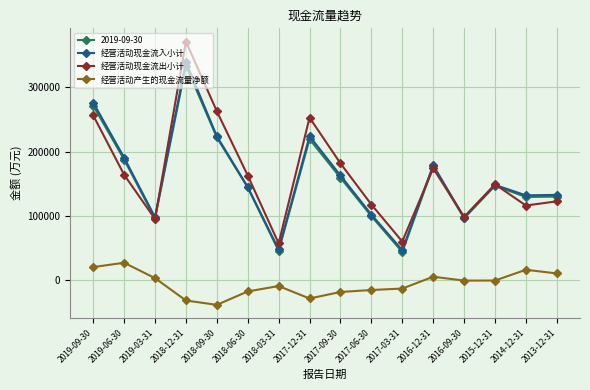

Between 2017-09-30 and 2013-12-31, which series saw the biggest shift?

经营活动现金流出小计